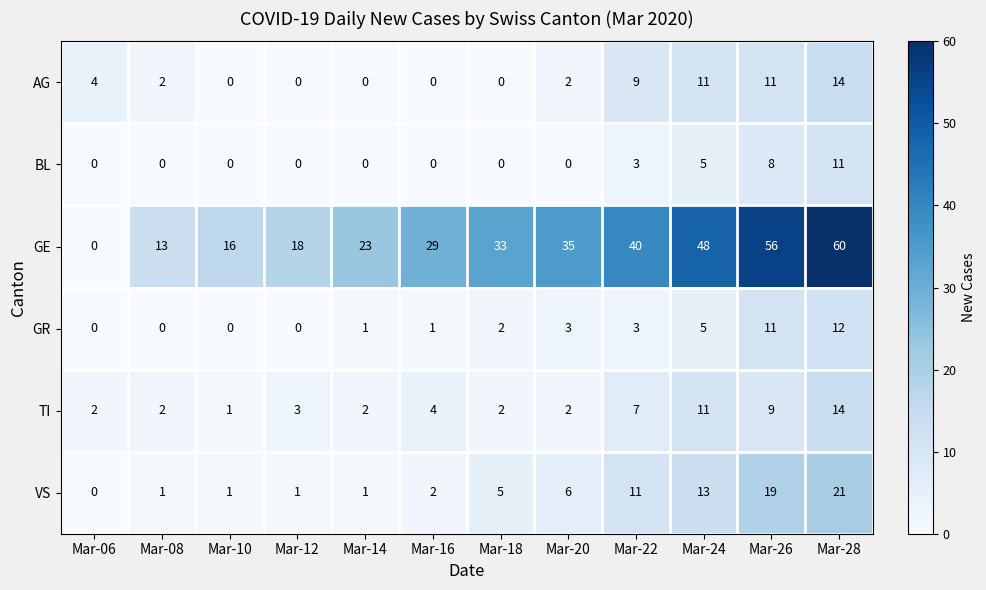

Rank the categories by GE value from lowest to highest.

Mar-06, Mar-08, Mar-10, Mar-12, Mar-14, Mar-16, Mar-18, Mar-20, Mar-22, Mar-24, Mar-26, Mar-28